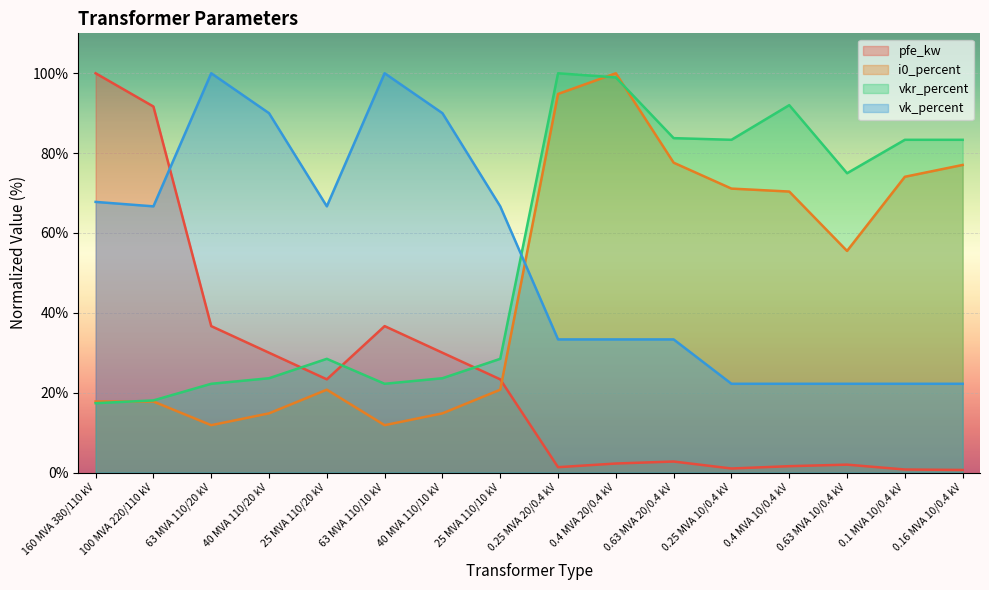

What position from the right is 160 MVA 380/110 kV?

16